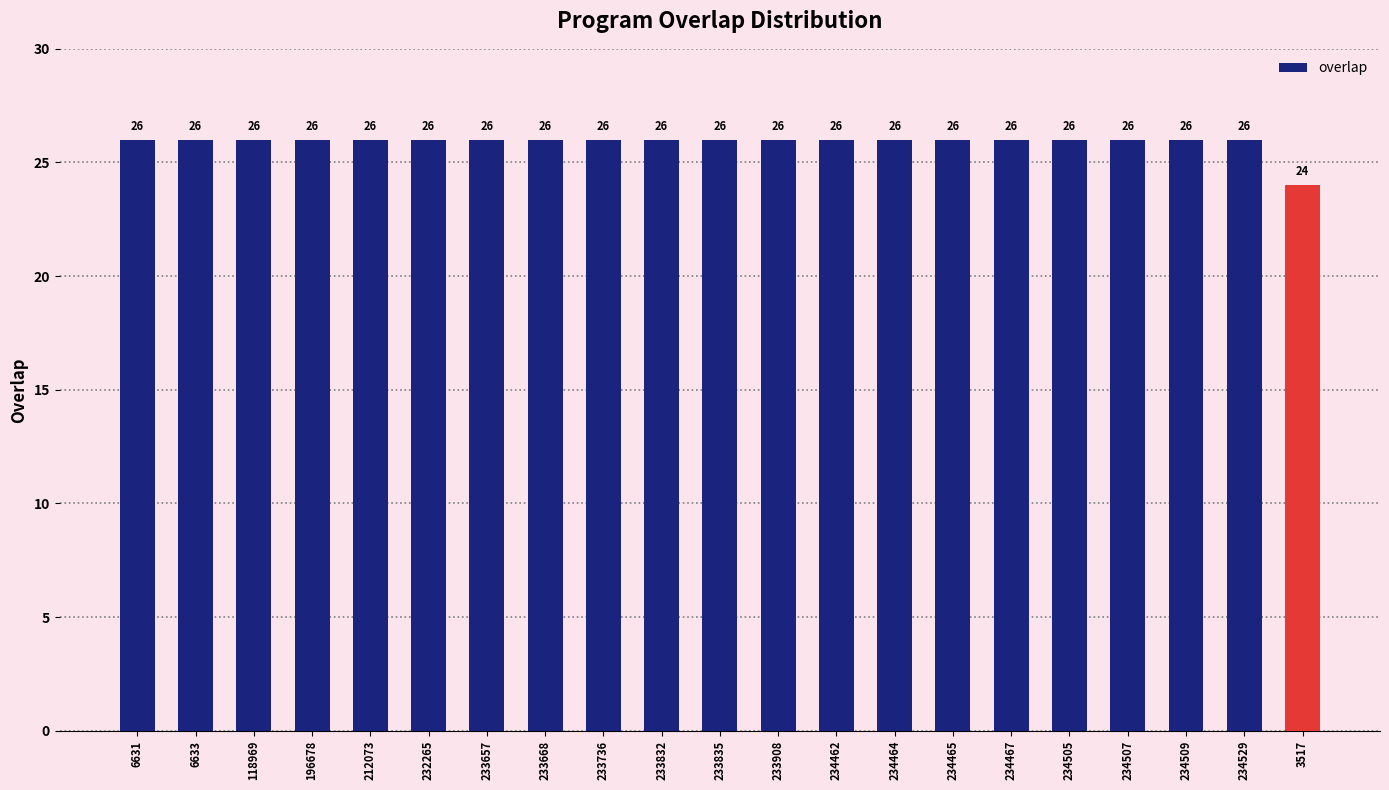

What is the difference between the maximum and minimum values?

2